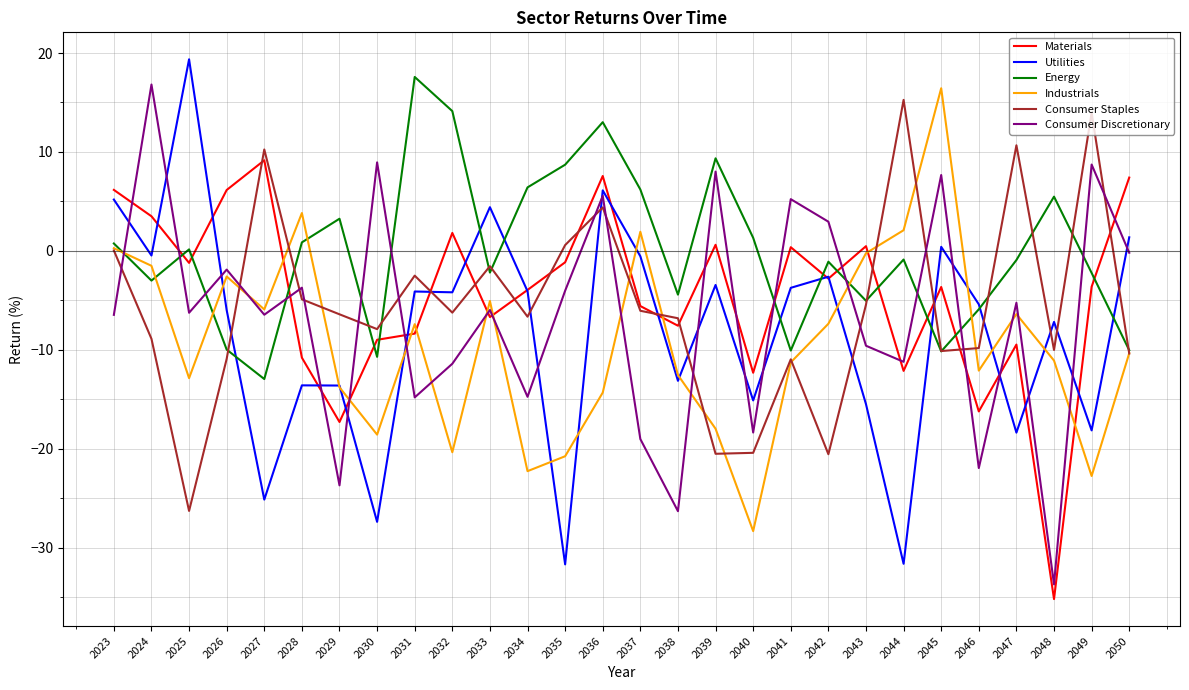

True or false: Consumer Staples has a value of -10.1 at 2045.

True